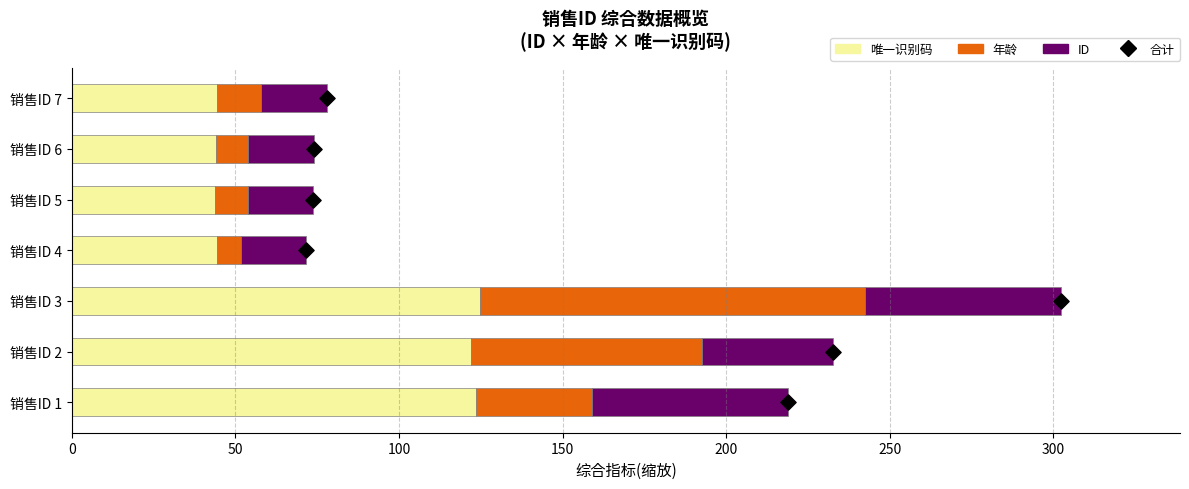

What is the total value across all series at 0?

219.0